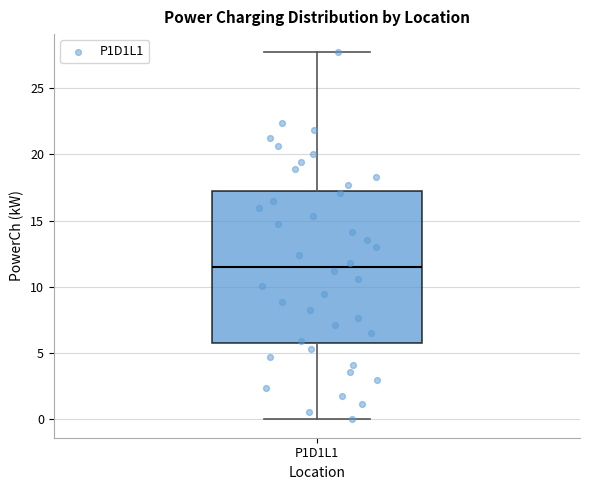

Read this box plot against the y-axis: the position of the median line, the range covered by the box, and the ends of both whiskers. The values are not printed on the chart, so give them approximately, as read against the axis.

median 11.5, box 6.0 to 17.5, whiskers 0.0 to 27.5